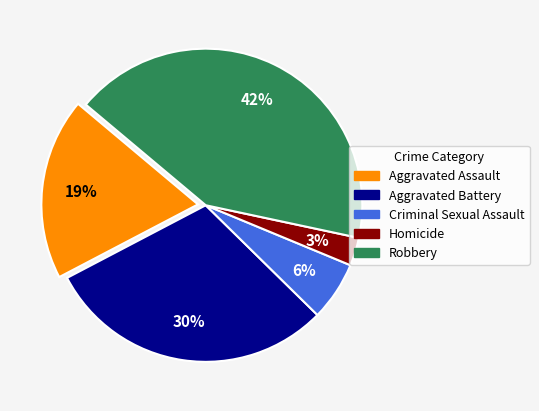

Between Aggravated Battery and Homicide, which is larger?

Aggravated Battery